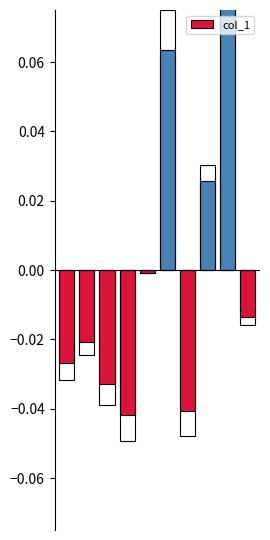

Is it true that the value at 5 is 0.1?

True